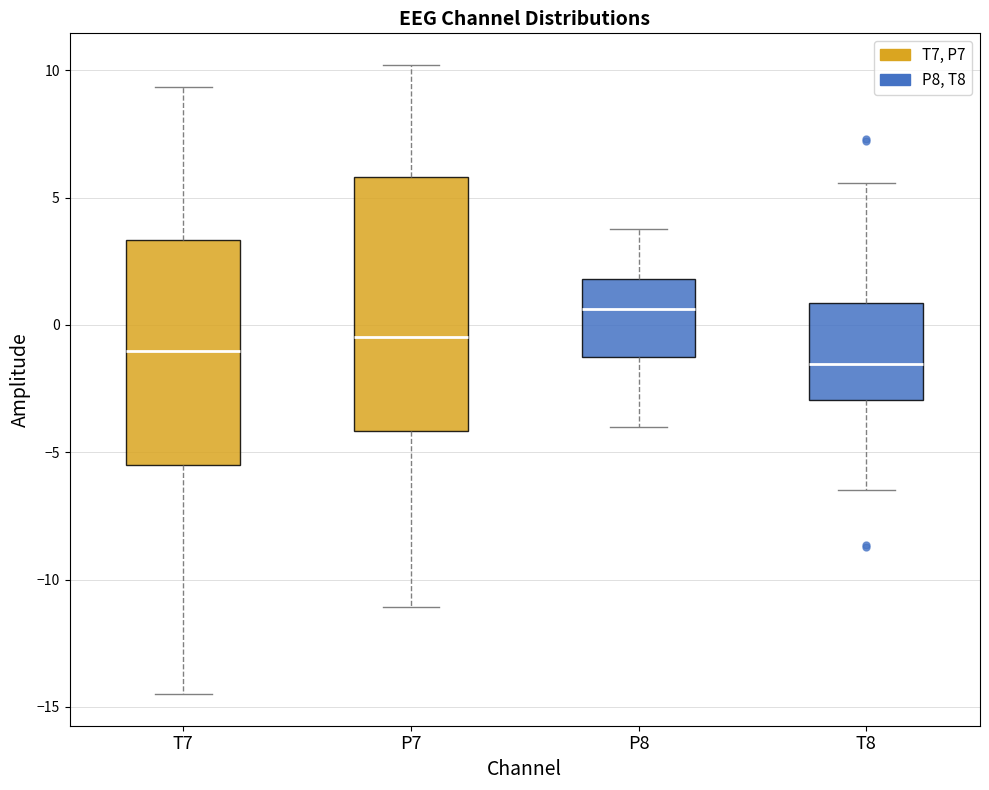

Reading left to right, transcribe this box plot: for each box, give where its median line is, the range the box spans, and where its two whiskers end, as read against the y-axis. The values are not printed on the chart, so give them approximately, as read against the axis.

T7: median -1.0, box -5.5 to 3.5, whiskers -14.5 to 9.5
P7: median -0.5, box -4.0 to 6.0, whiskers -11.0 to 10.0
P8: median 0.5, box -1.5 to 2.0, whiskers -4.0 to 4.0
T8: median -1.5, box -3.0 to 1.0, whiskers -6.5 to 5.5